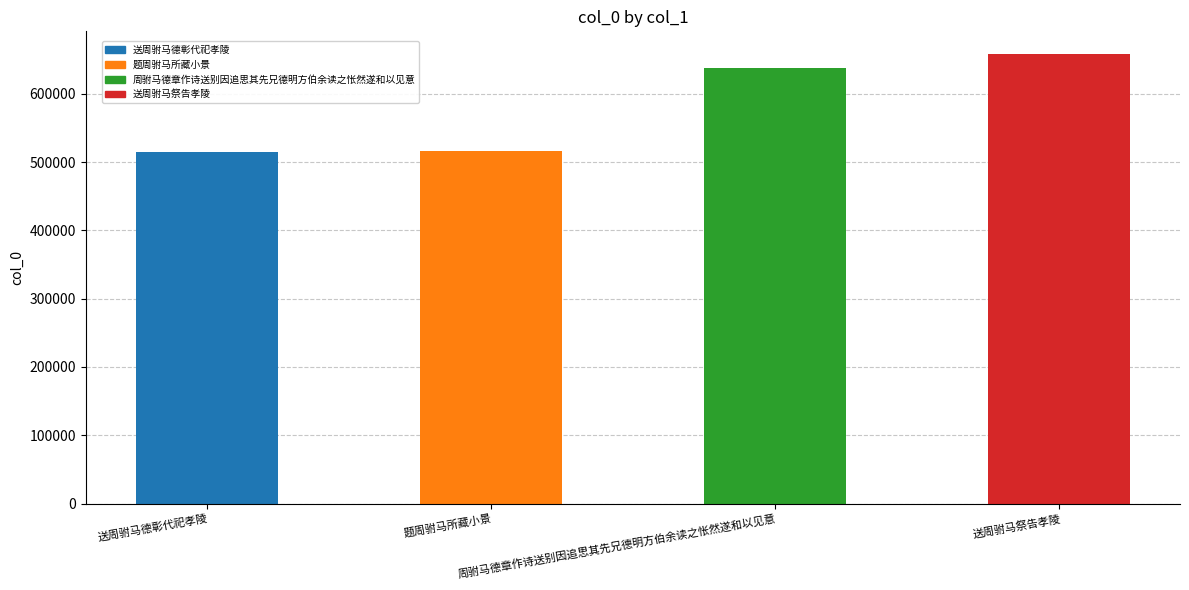

Rank the categories by value from lowest to highest.

送周驸马德彰代祀孝陵, 题周驸马所藏小景, 周驸马德章作诗送别因追思其先兄德明方伯余读之怅然遂和以见意, 送周驸马祭告孝陵